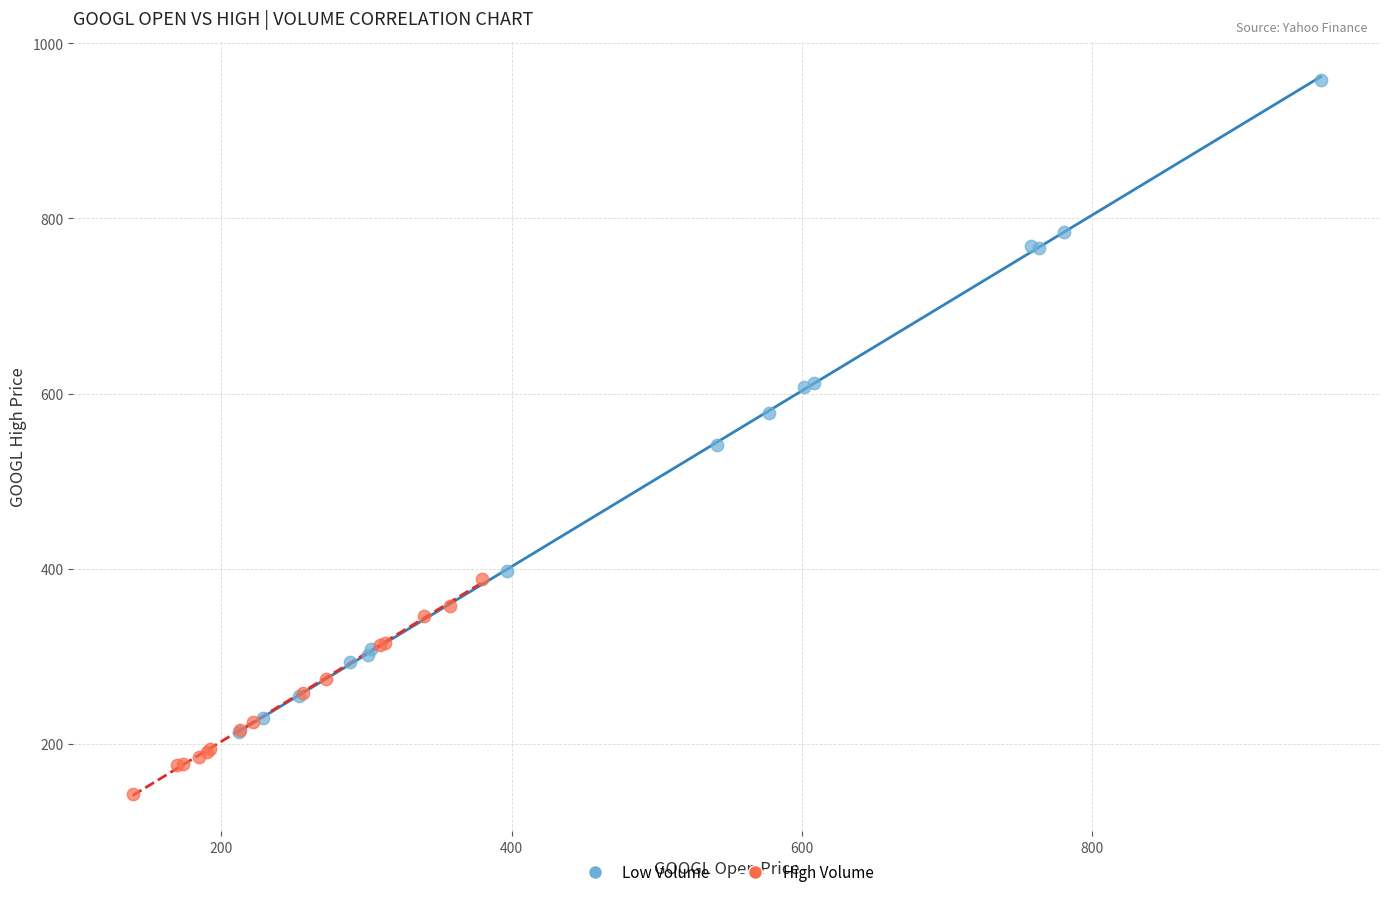

Which series reaches the maximum Y coordinate?

Low Volume